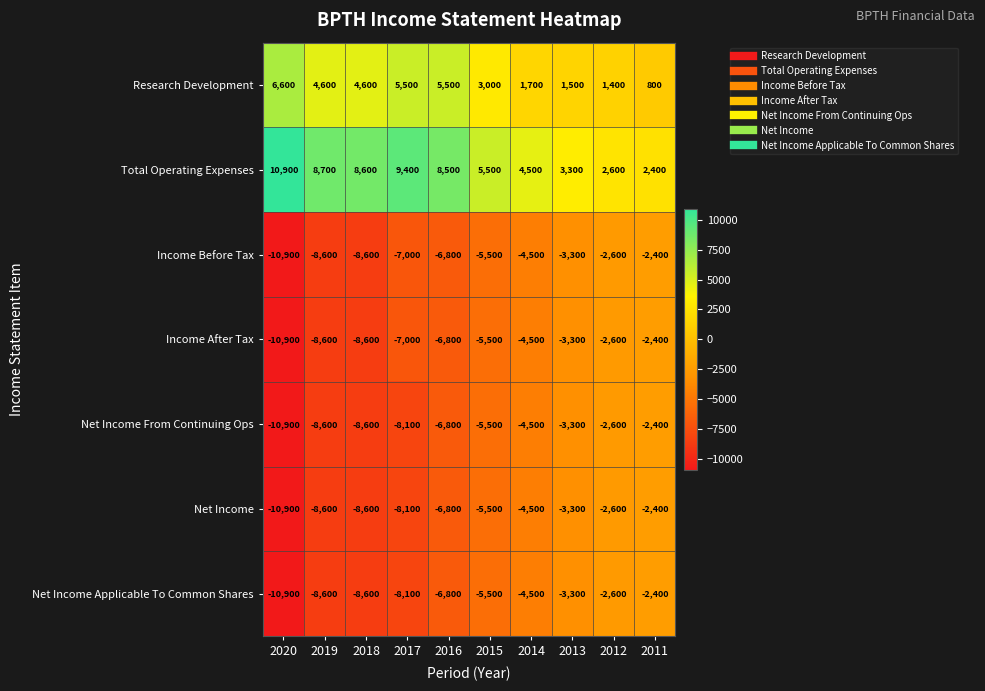

Which series has the largest total across all categories?

Total Operating Expenses